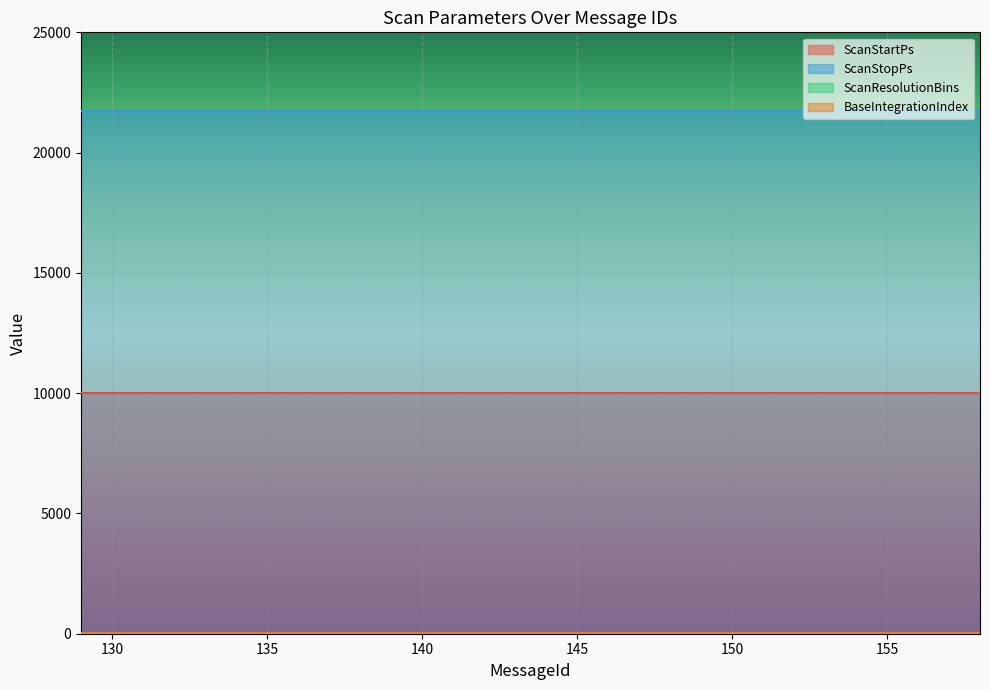

Reading left to right, extract all data points from this chart.

ScanStartPs: 129=10000	130=10000	131=10000	132=10000	133=10000	134=10000	135=10000	136=10000	137=10000	138=10000	139=10000	140=10000	141=10000	142=10000	143=10000	144=10000	145=10000	146=10000	147=10000	148=10000	149=10000	150=10000	151=10000	152=10000	153=10000	154=10000	155=10000	156=10000	157=10000	158=10000
ScanStopPs: 129=21718	130=21718	131=21718	132=21718	133=21718	134=21718	135=21718	136=21718	137=21718	138=21718	139=21718	140=21718	141=21718	142=21718	143=21718	144=21718	145=21718	146=21718	147=21718	148=21718	149=21718	150=21718	151=21718	152=21718	153=21718	154=21718	155=21718	156=21718	157=21718	158=21718
ScanResolutionBins: 129=32	130=32	131=32	132=32	133=32	134=32	135=32	136=32	137=32	138=32	139=32	140=32	141=32	142=32	143=32	144=32	145=32	146=32	147=32	148=32	149=32	150=32	151=32	152=32	153=32	154=32	155=32	156=32	157=32	158=32
BaseIntegrationIndex: 129=13	130=13	131=13	132=13	133=13	134=13	135=13	136=13	137=13	138=13	139=13	140=13	141=13	142=13	143=13	144=13	145=13	146=13	147=13	148=13	149=13	150=13	151=13	152=13	153=13	154=13	155=13	156=13	157=13	158=13